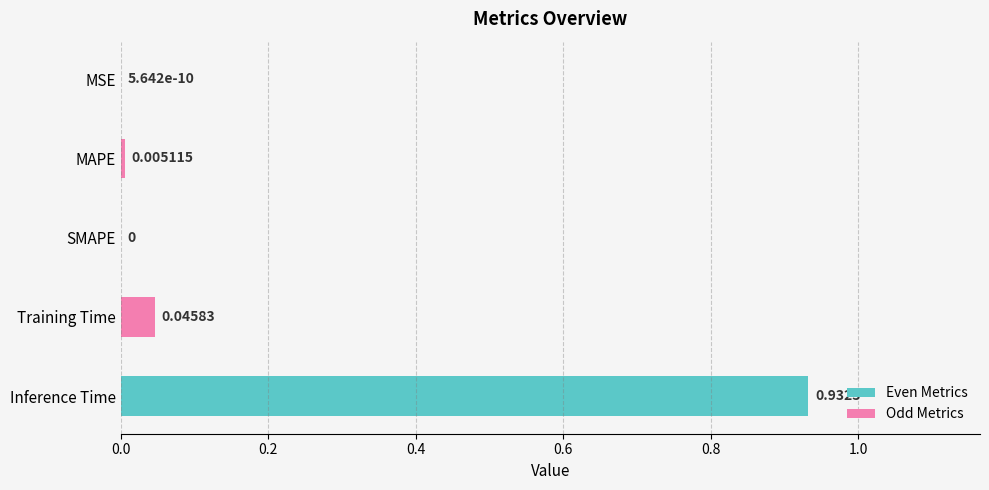

Which category has the highest value across all series?

Inference Time